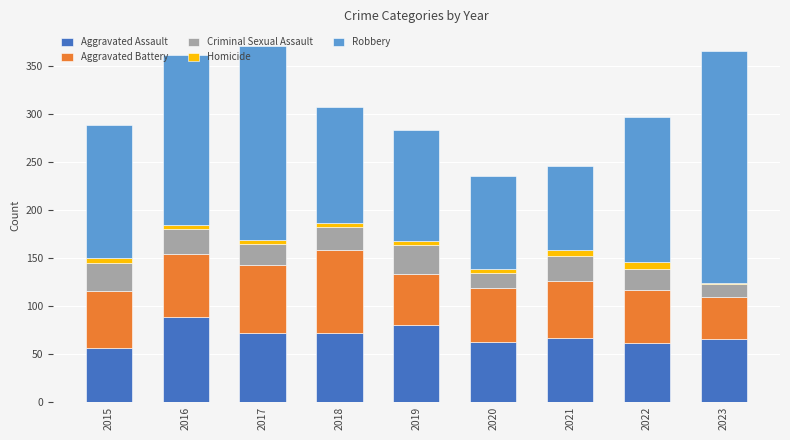

What is the highest value of the Aggravated Assault series?

88